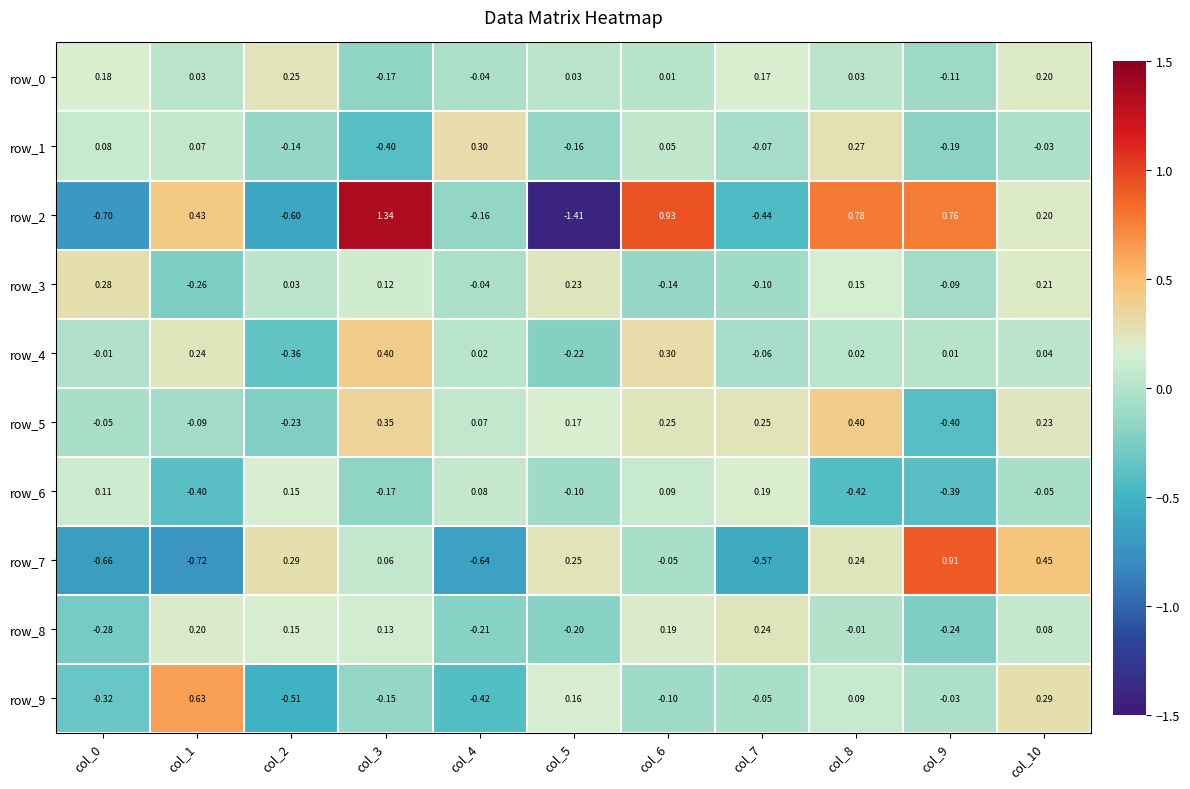

Reading left to right, transcribe all the data shown in this chart.

row_0: 0.2	0.0	0.2	-0.2	-0.0	0.0	0.0	0.2	0.0	-0.1	0.2
row_1: 0.1	0.1	-0.1	-0.4	0.3	-0.2	0.1	-0.1	0.3	-0.2	-0.0
row_2: -0.7	0.4	-0.6	1.3	-0.2	-1.4	0.9	-0.4	0.8	0.8	0.2
row_3: 0.3	-0.3	0.0	0.1	-0.0	0.2	-0.1	-0.1	0.1	-0.1	0.2
row_4: -0.0	0.2	-0.4	0.4	0.0	-0.2	0.3	-0.1	0.0	0.0	0.0
row_5: -0.1	-0.1	-0.2	0.4	0.1	0.2	0.2	0.2	0.4	-0.4	0.2
row_6: 0.1	-0.4	0.2	-0.2	0.1	-0.1	0.1	0.2	-0.4	-0.4	-0.0
row_7: -0.7	-0.7	0.3	0.1	-0.6	0.2	-0.0	-0.6	0.2	0.9	0.5
row_8: -0.3	0.2	0.2	0.1	-0.2	-0.2	0.2	0.2	-0.0	-0.2	0.1
row_9: -0.3	0.6	-0.5	-0.1	-0.4	0.2	-0.1	-0.1	0.1	-0.0	0.3